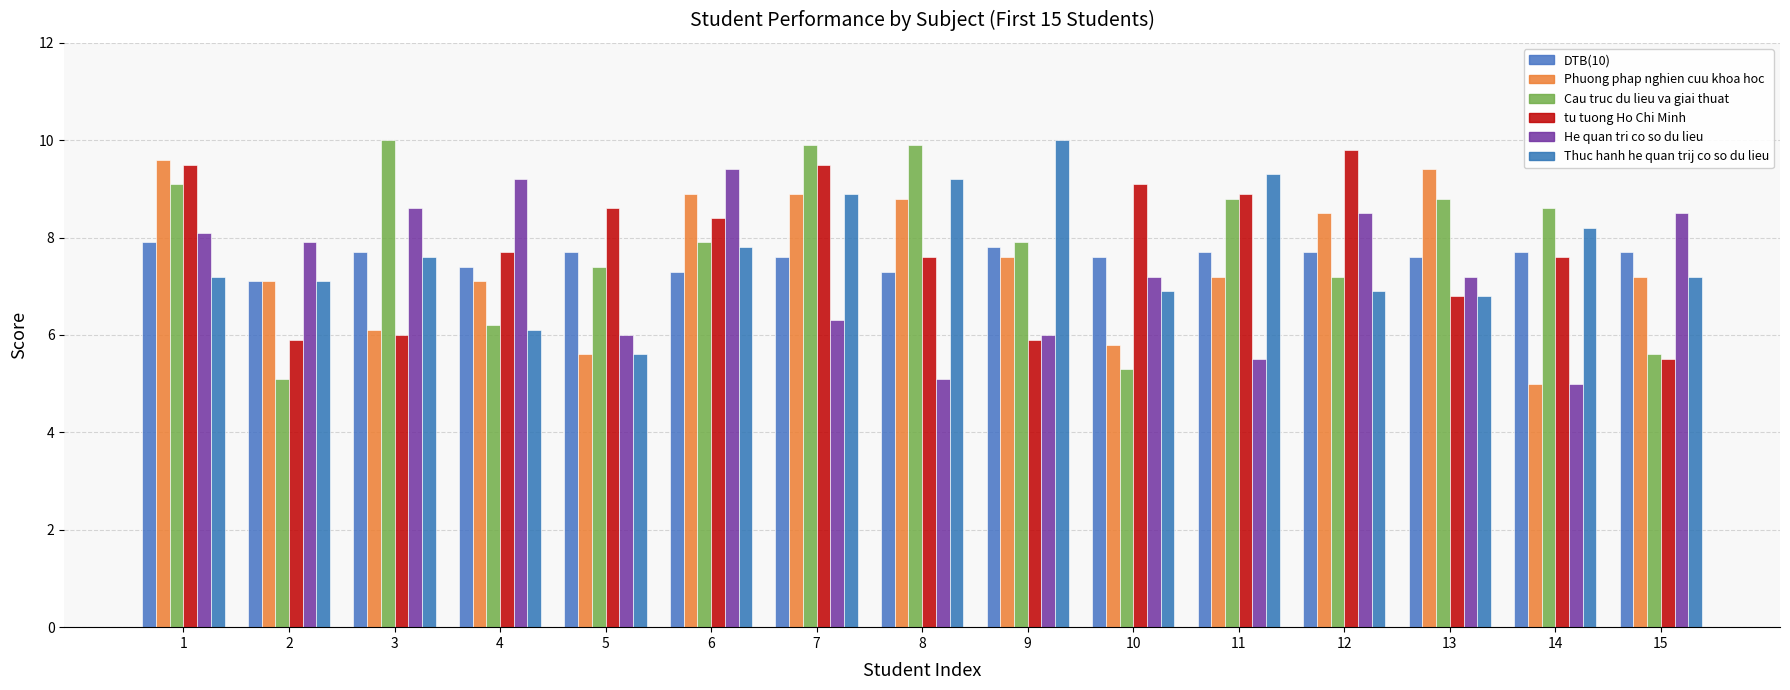

What is the difference between the He quan tri co so du lieu values at 15 and 11?

3.0